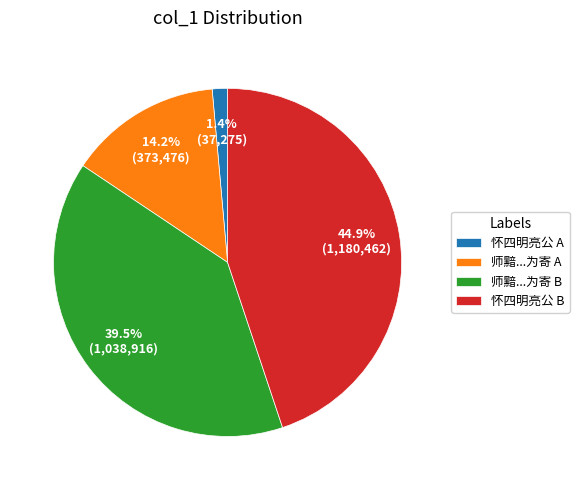

Between 怀四明亮公 A and 师黯...为寄 B, which is larger?

师黯...为寄 B